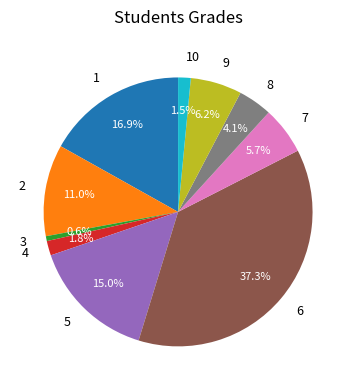

Is there a majority slice in this chart?

No